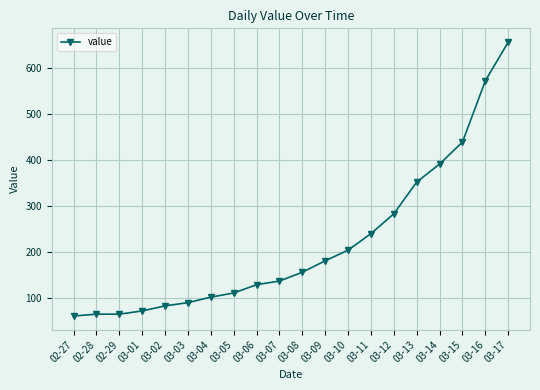

Where is the data nearest to the value 358?

03-13